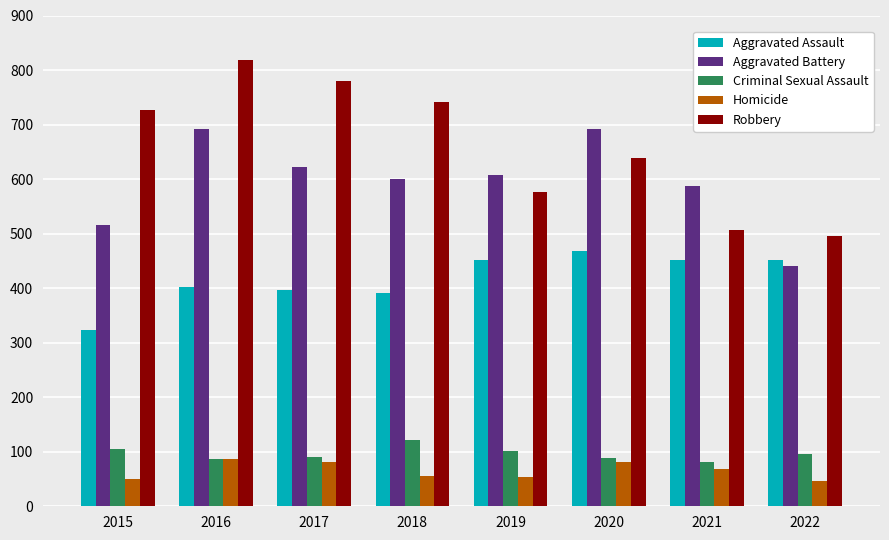

What are all the series names shown in the legend?

Aggravated Assault, Aggravated Battery, Criminal Sexual Assault, Homicide, Robbery